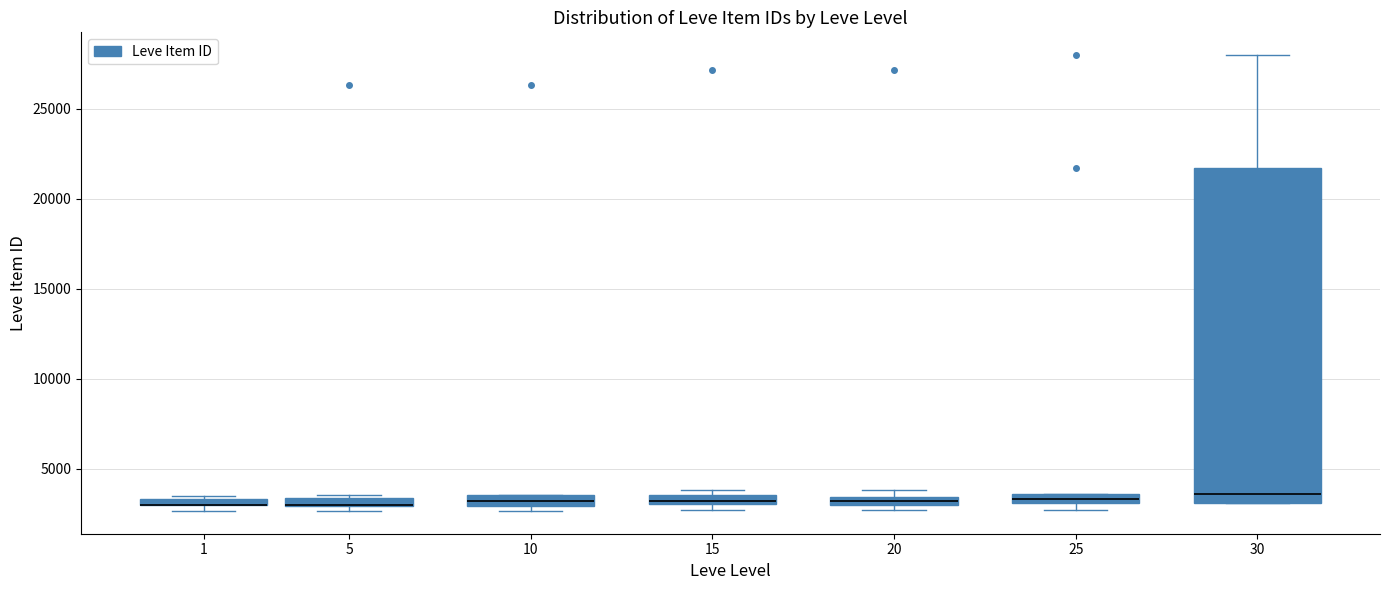

Comparing the boxes themselves (not the whiskers), which one is the tallest?

30